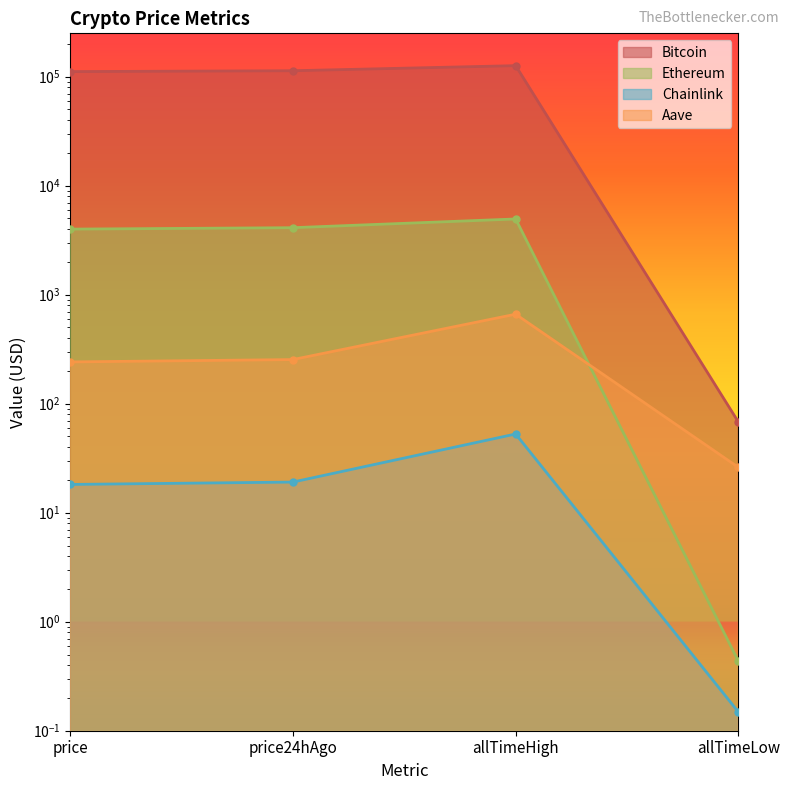

What is the difference between the maximum and second lowest values in the Chainlink series?

34.5